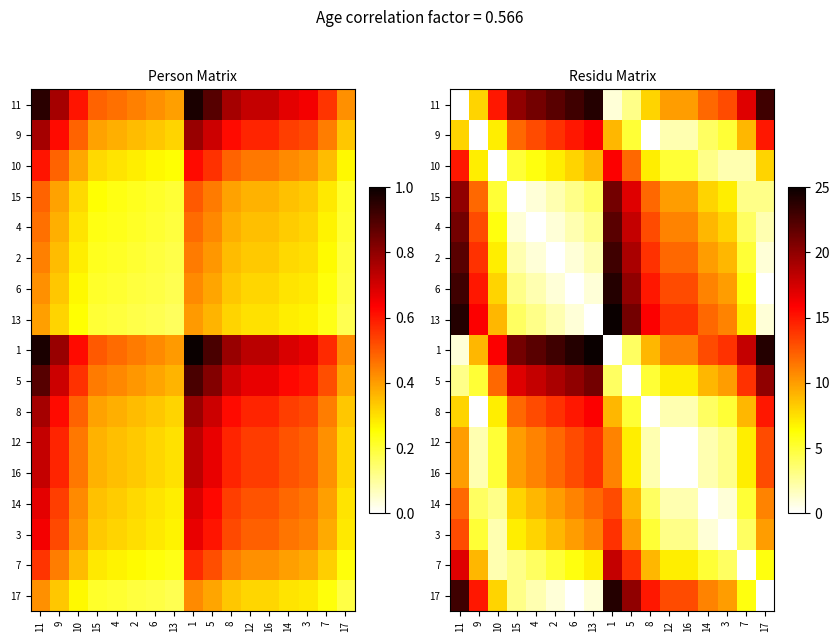

At how many categories does at least one series exceed 21?

7